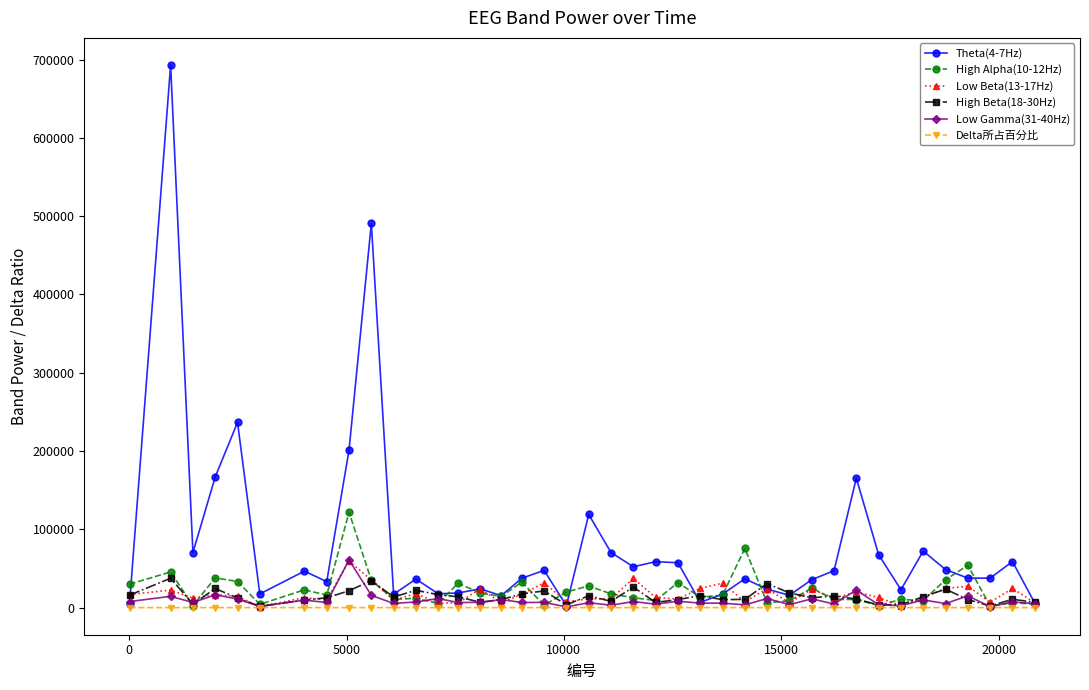

What is the maximum value for Low Gamma(31-40Hz)?

60852.0